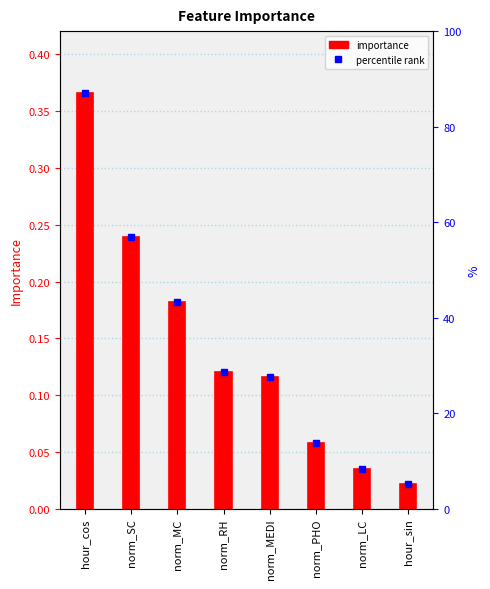

What is the label of the 1st bar from the left?

hour_cos